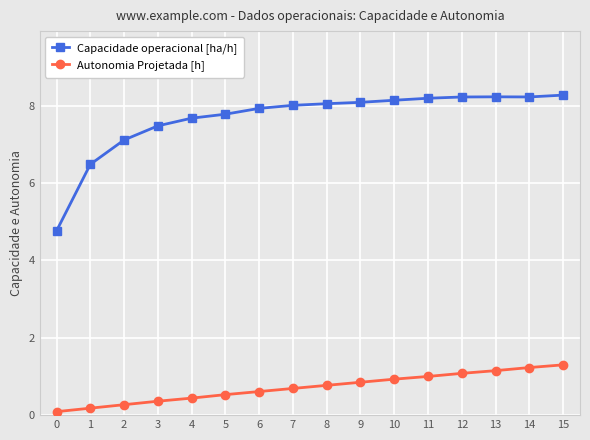

What is the value of the Capacidade operacional [ha/h] point at the 10th from the left?

8.1